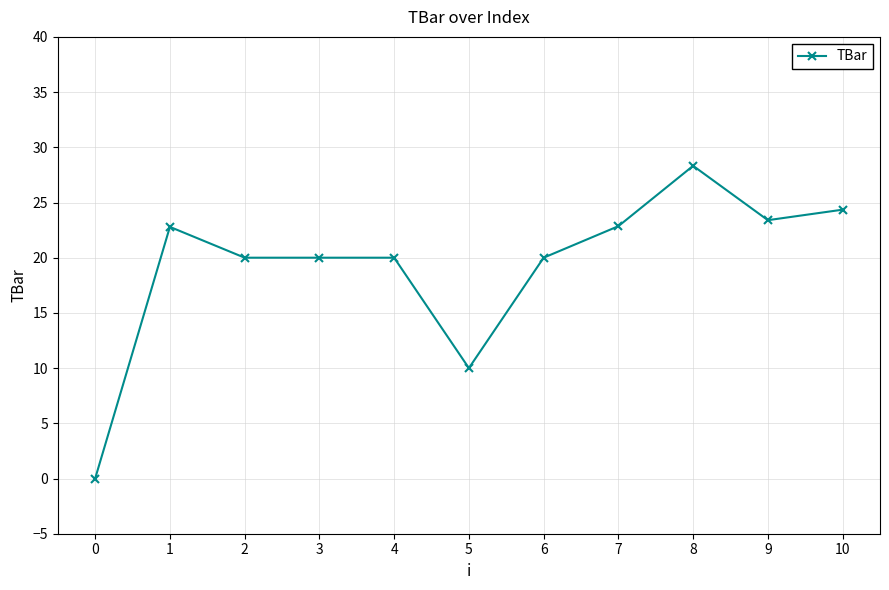

How many lines are shown in the chart?

1